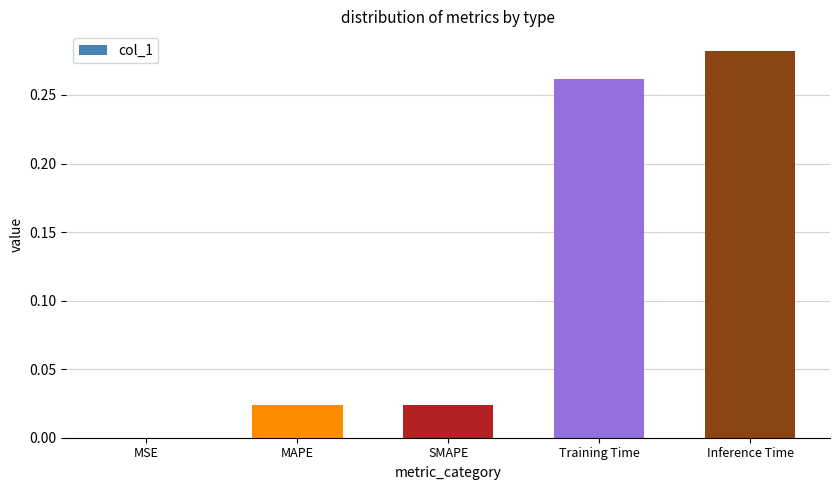

The value at Inference Time is 0.1. True or false?

False